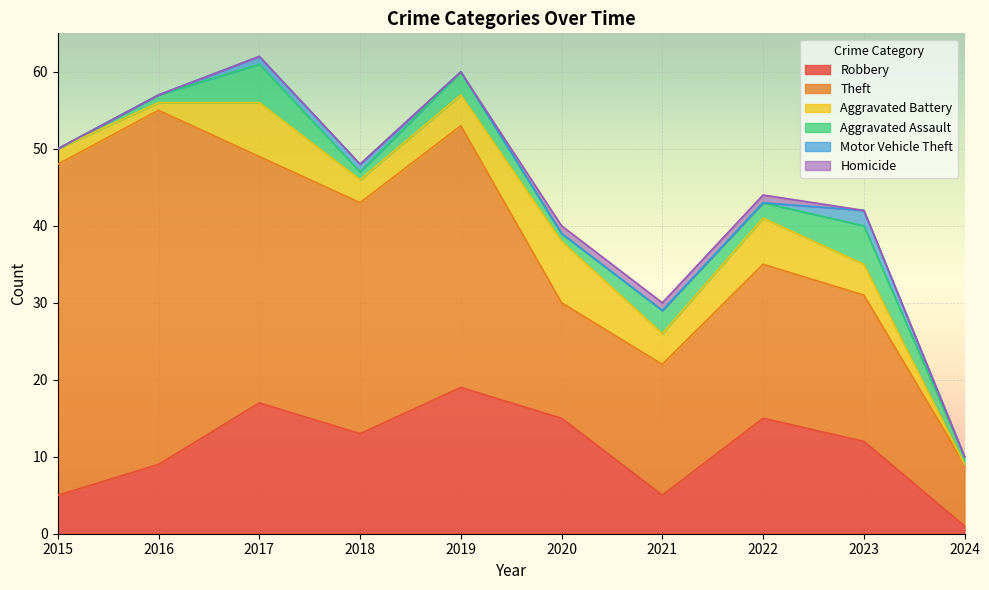

True or false: Homicide and Aggravated Battery intersect in this chart.

False